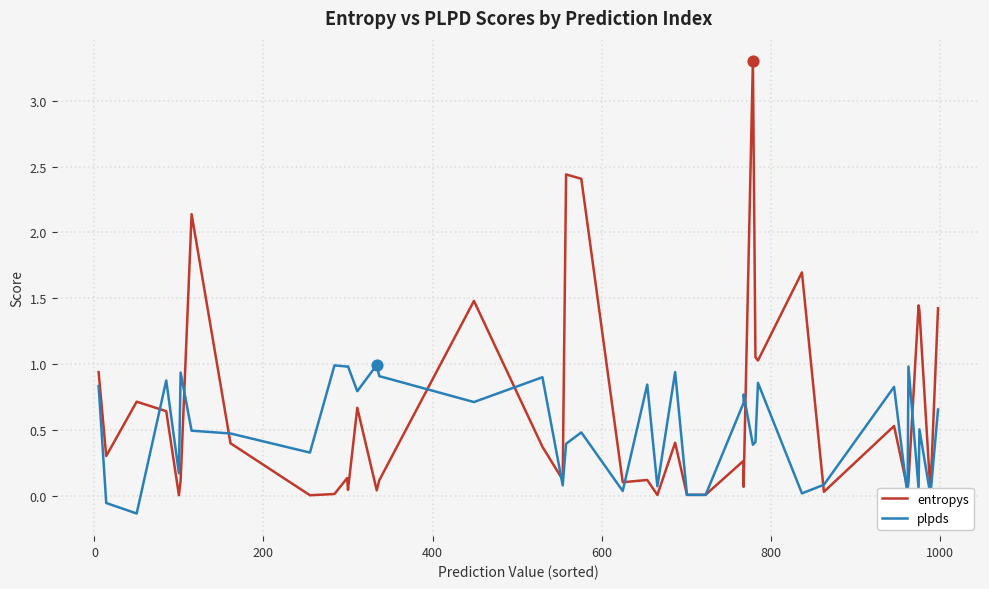

What are all the series names shown in the legend?

entropys, plpds